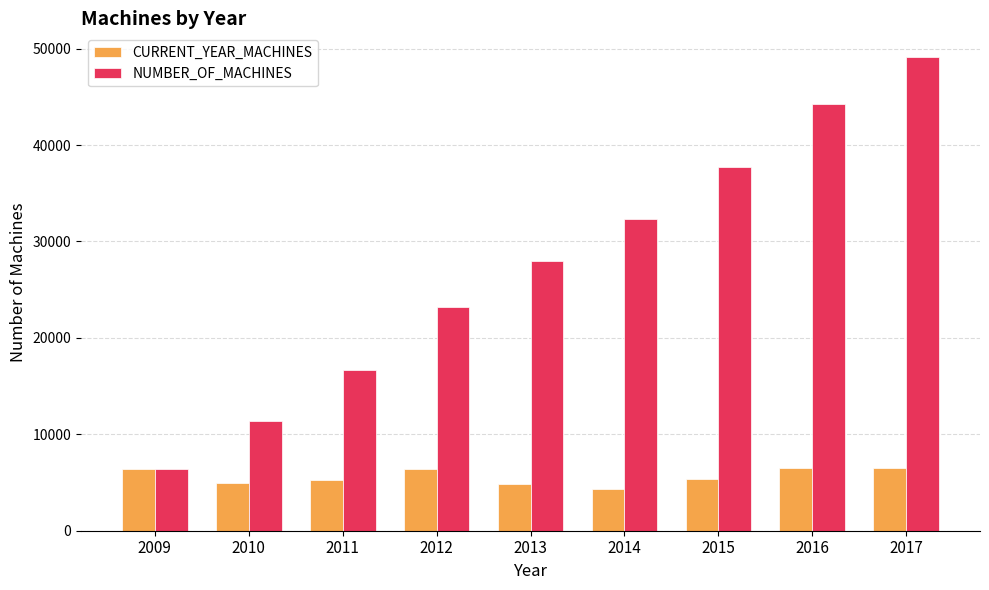

How many bars are there in total?

18